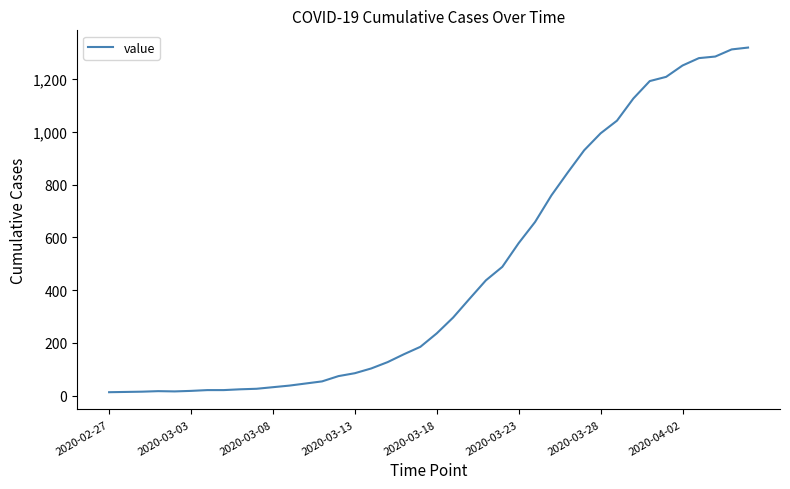

What is the difference between the maximum and minimum values?

1306